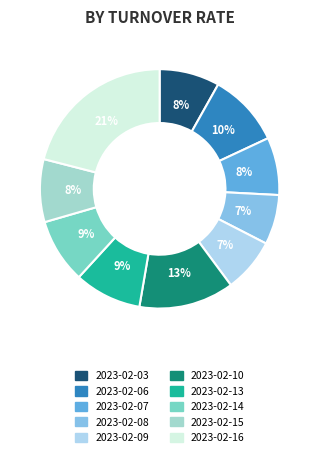

How much of the chart is everything except 2023-02-16?

79.0%